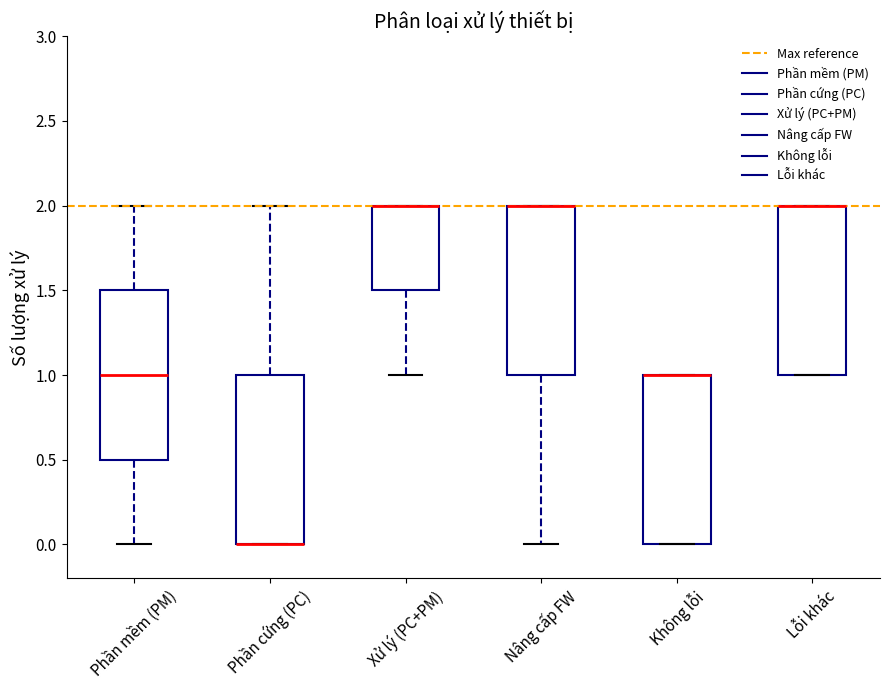

Reading left to right, transcribe this box plot: for each box, give where its median line is, the range the box spans, and where its two whiskers end, as read against the y-axis. The values are not printed on the chart, so give them approximately, as read against the axis.

Phần mềm (PM): median 1.0, box 0.5 to 1.5, whiskers 0.0 to 2.0
Phần cứng (PC): median 0.0 (drawn on the box's lower edge), box 0.0 to 1.0, whiskers 0.0 to 2.0
Xử lý (PC+PM): median 2.0 (drawn on the box's upper edge), box 1.5 to 2.0, whiskers 1.0 to 2.0
Nâng cấp FW: median 2.0 (drawn on the box's upper edge), box 1.0 to 2.0, whiskers 0.0 to 2.0
Không lỗi: median 1.0 (drawn on the box's upper edge), box 0.0 to 1.0, whiskers 0.0 to 1.0
Lỗi khác: median 2.0 (drawn on the box's upper edge), box 1.0 to 2.0, whiskers 1.0 to 2.0